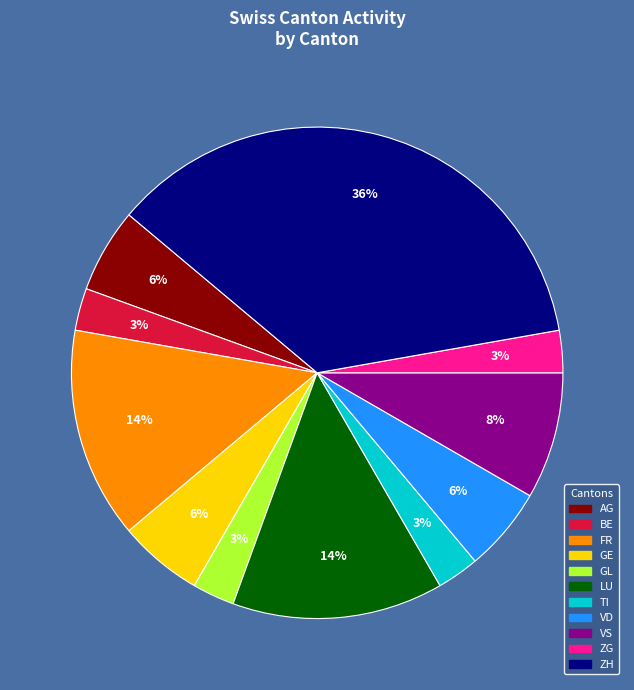

Is there a majority slice in this chart?

No